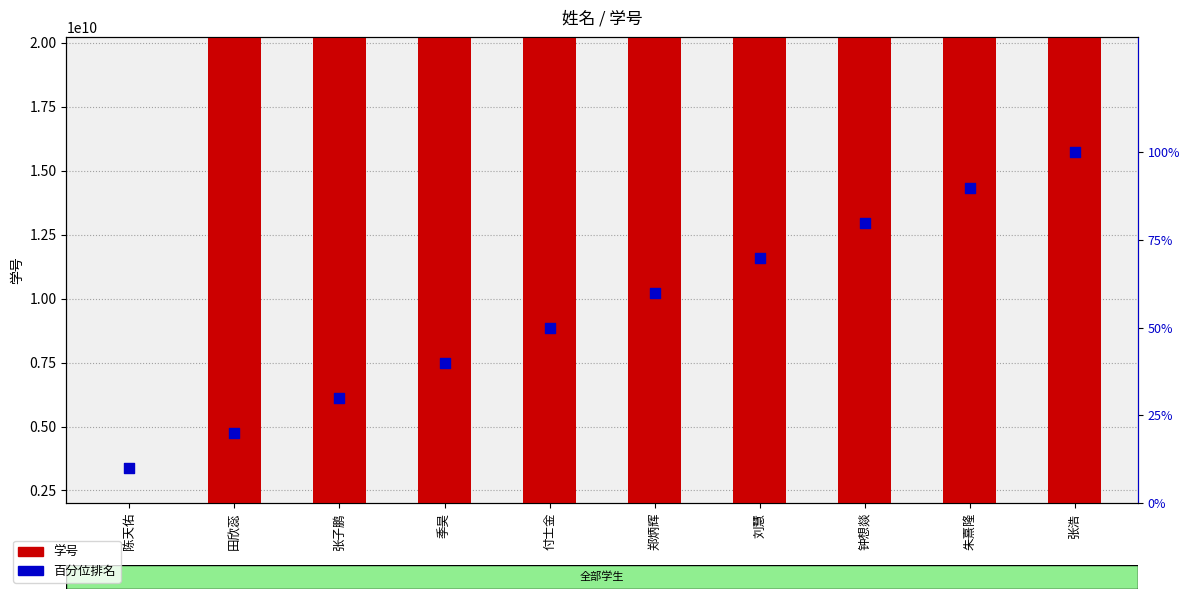

Which series reaches the minimum Y coordinate?

百分位排名